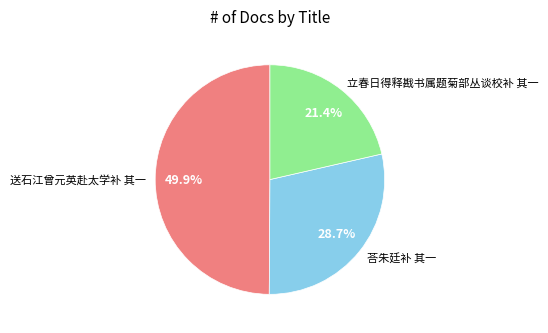

Is 荅朱廷补 其一 the majority of the pie?

No